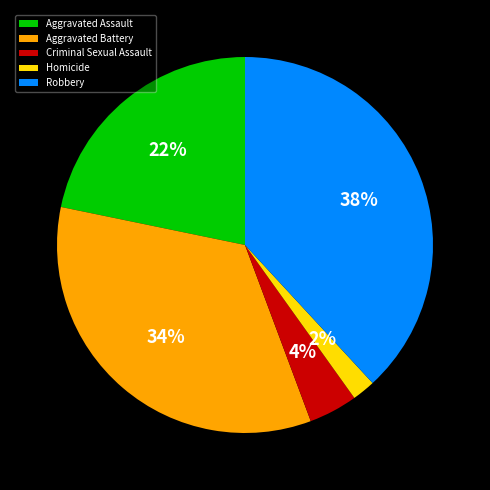

To the nearest percent, what is the combined percentage of Homicide and Criminal Sexual Assault?

6%